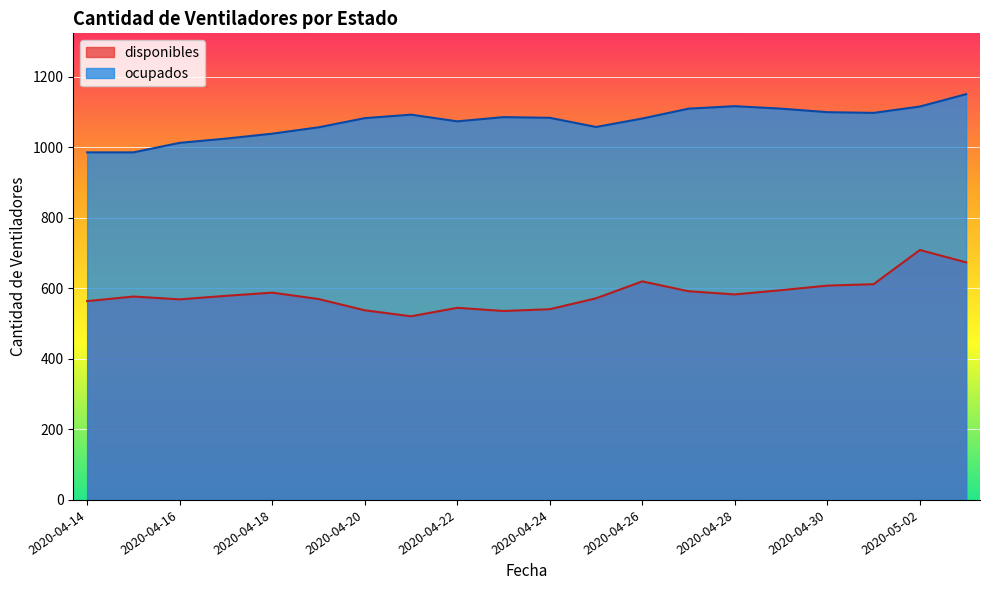

Which series changed the most between 2020-04-14 and 2020-04-28?

ocupados